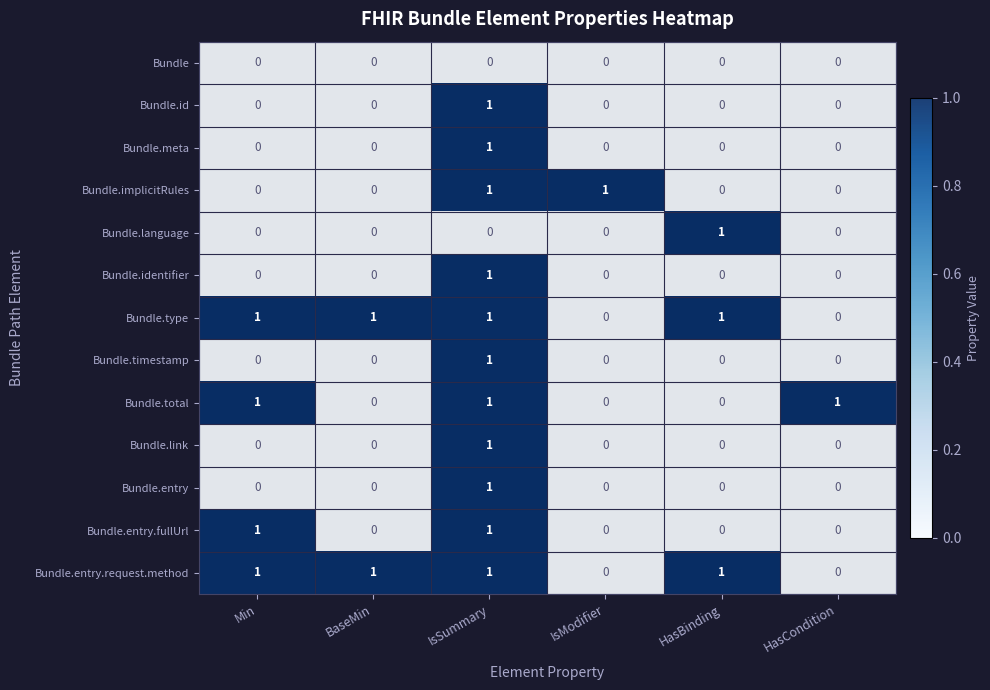

Which category has the highest value in the Bundle.timestamp series?

IsSummary